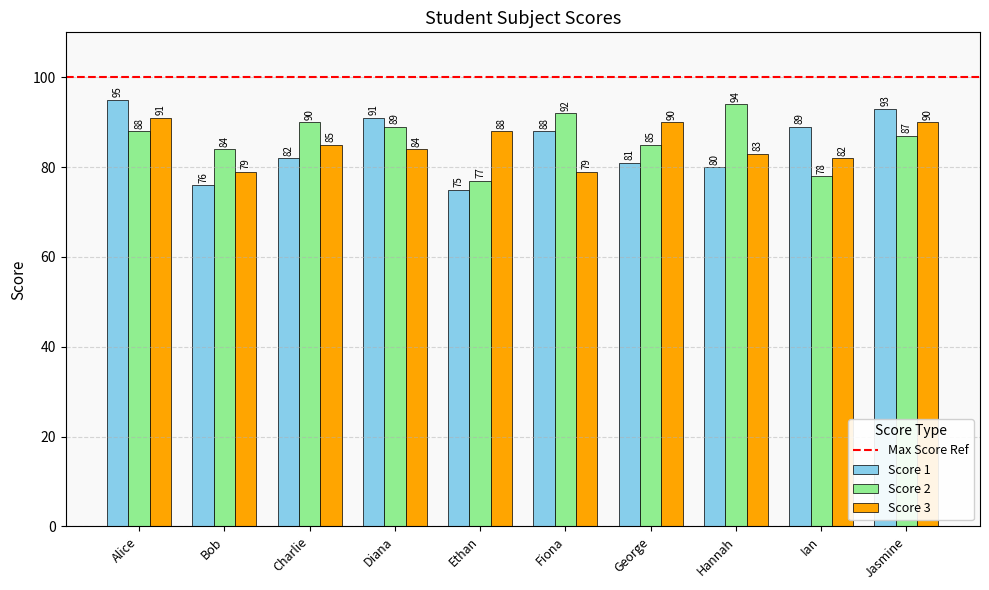

Is the value of Score 2 at Diana greater than the value of Score 3 at Charlie?

Yes